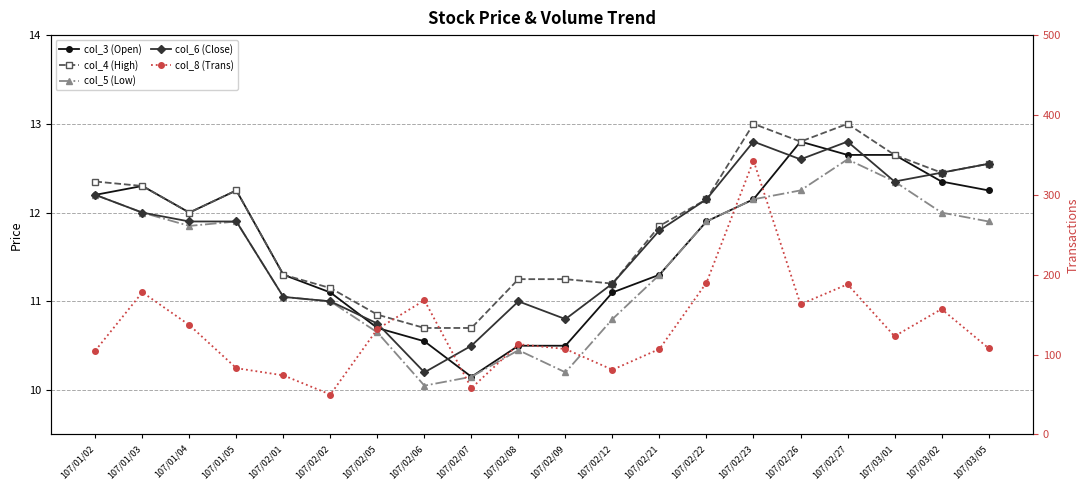

Which label corresponds to the largest value in the chart?

107/02/23